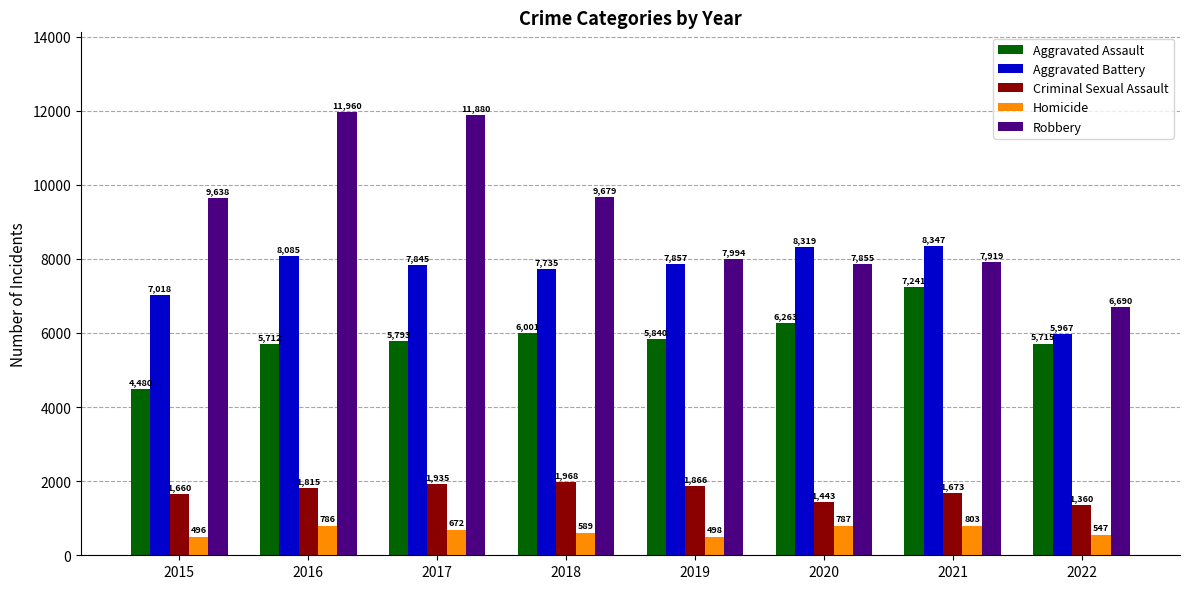

Reading right to left, transcribe all the data shown in this chart.

Aggravated Assault: 2022=5715	2021=7241	2020=6263	2019=5840	2018=6001	2017=5793	2016=5712	2015=4480
Aggravated Battery: 2022=5967	2021=8347	2020=8319	2019=7857	2018=7735	2017=7845	2016=8085	2015=7018
Criminal Sexual Assault: 2022=1360	2021=1673	2020=1443	2019=1866	2018=1968	2017=1935	2016=1815	2015=1660
Homicide: 2022=547	2021=803	2020=787	2019=498	2018=589	2017=672	2016=786	2015=496
Robbery: 2022=6690	2021=7919	2020=7855	2019=7994	2018=9679	2017=11880	2016=11960	2015=9638